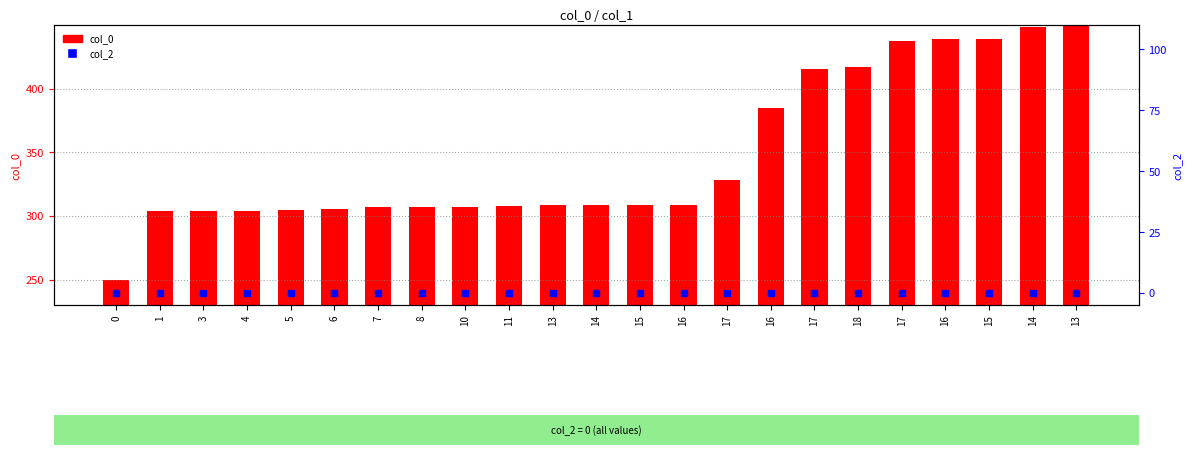

Which series contains the lowest Y value?

col_2